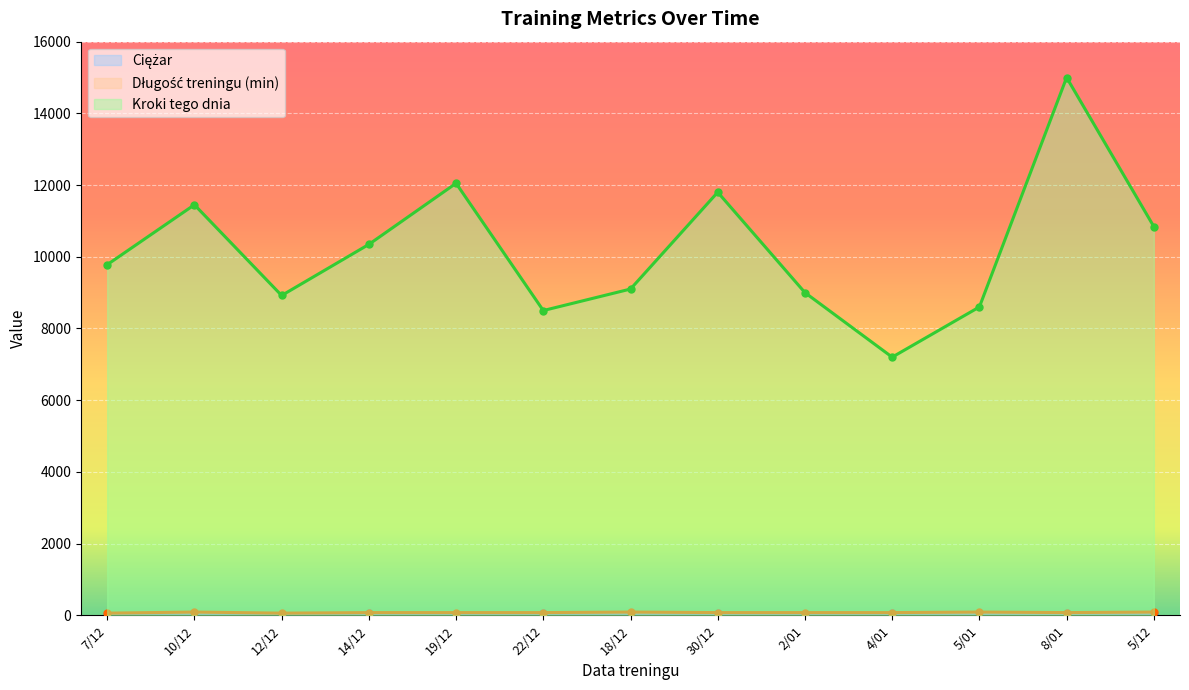

True or false: Kroki tego dnia and Ciężar intersect in this chart.

False